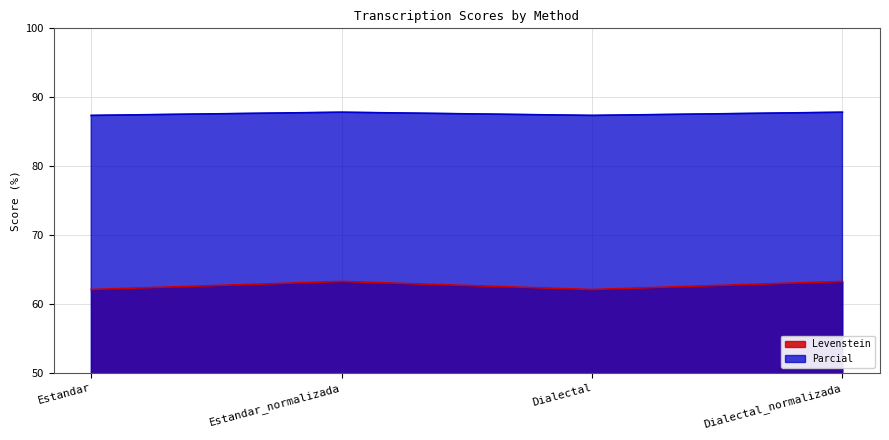

How many lines are shown in the chart?

2